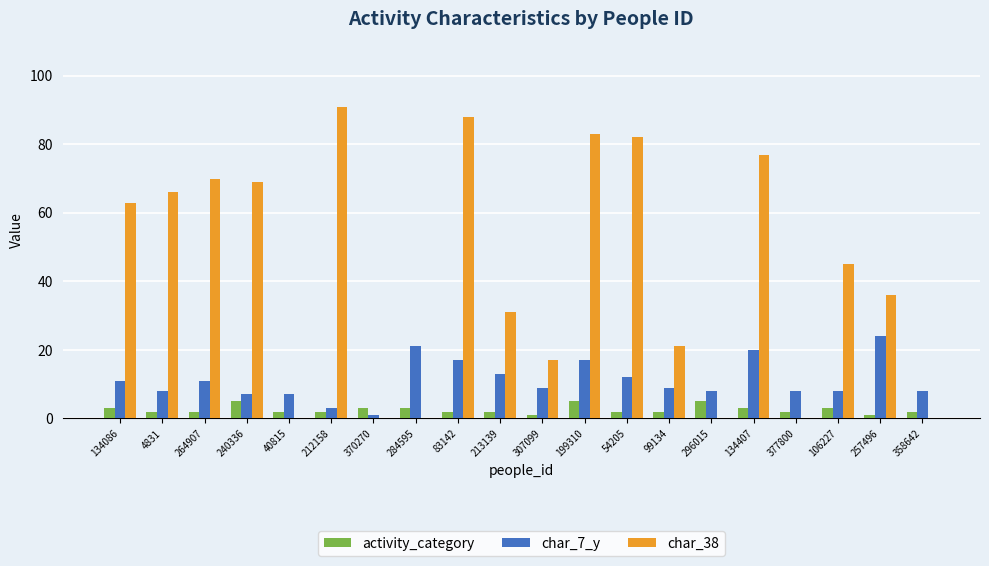

Reading left to right, transcribe all the data shown in this chart.

activity_category: 3	2	2	5	2	2	3	3	2	2	1	5	2	2	5	3	2	3	1	2
char_7_y: 11	8	11	7	7	3	1	21	17	13	9	17	12	9	8	20	8	8	24	8
char_38: 63	66	70	69	0	91	0	0	88	31	17	83	82	21	0	77	0	45	36	0